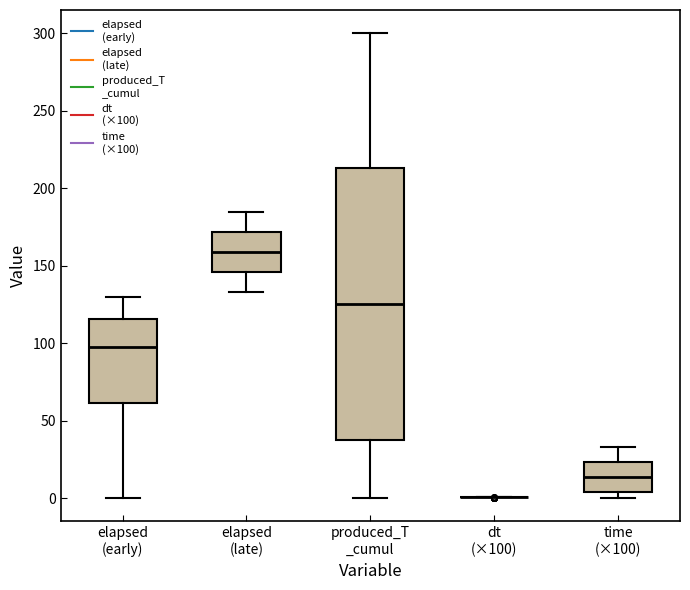

Comparing the boxes themselves (not the whiskers), which one is the tallest?

produced_T _cumul